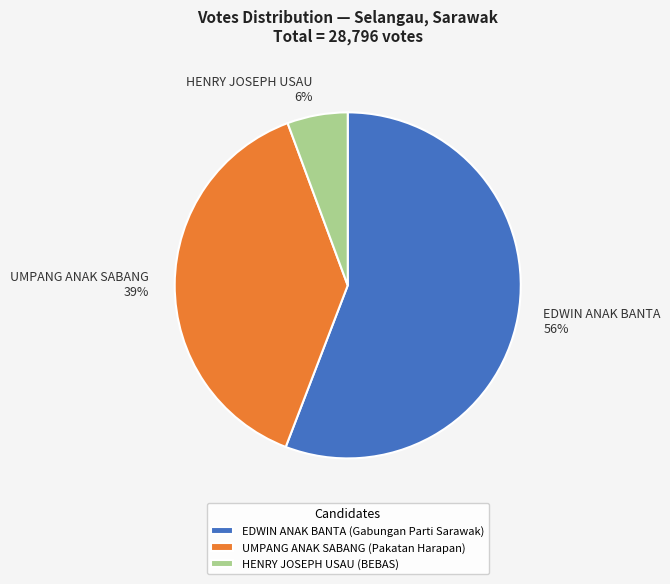

How many segments does this pie chart have?

3